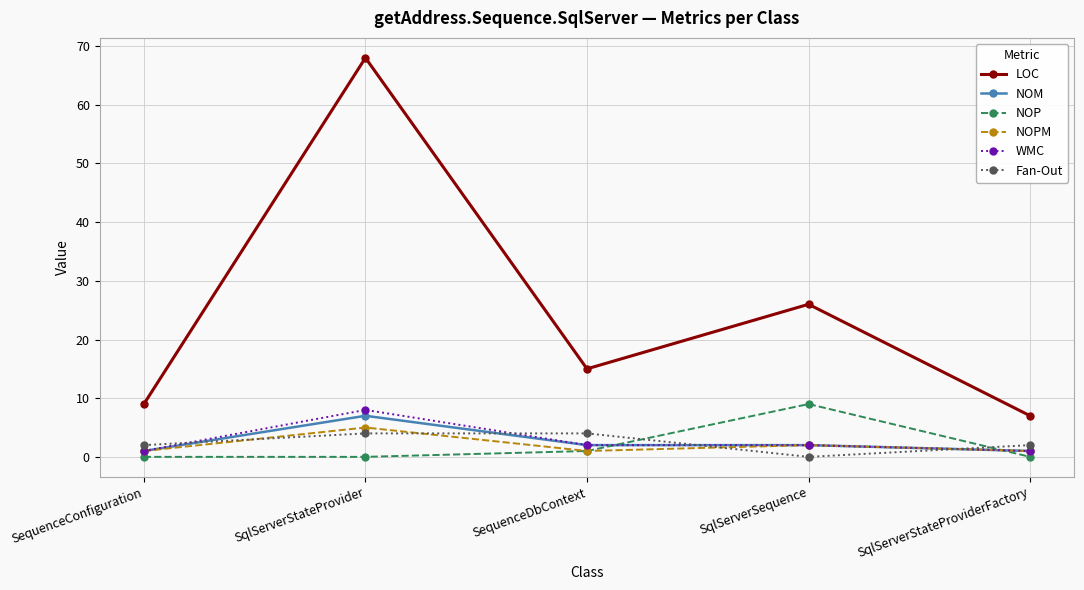

True or false: NOP has more than 2 points higher than both neighbors.

False